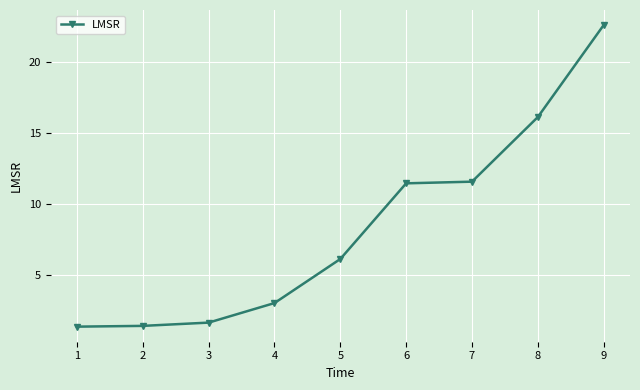

Reading left to right, extract all data points from this chart.

1.4	1.4	1.7	3.0	6.1	11.5	11.6	16.1	22.6